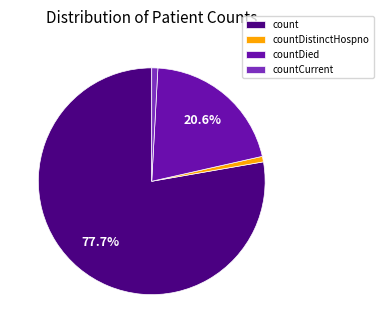

How many slices are in this pie chart?

4